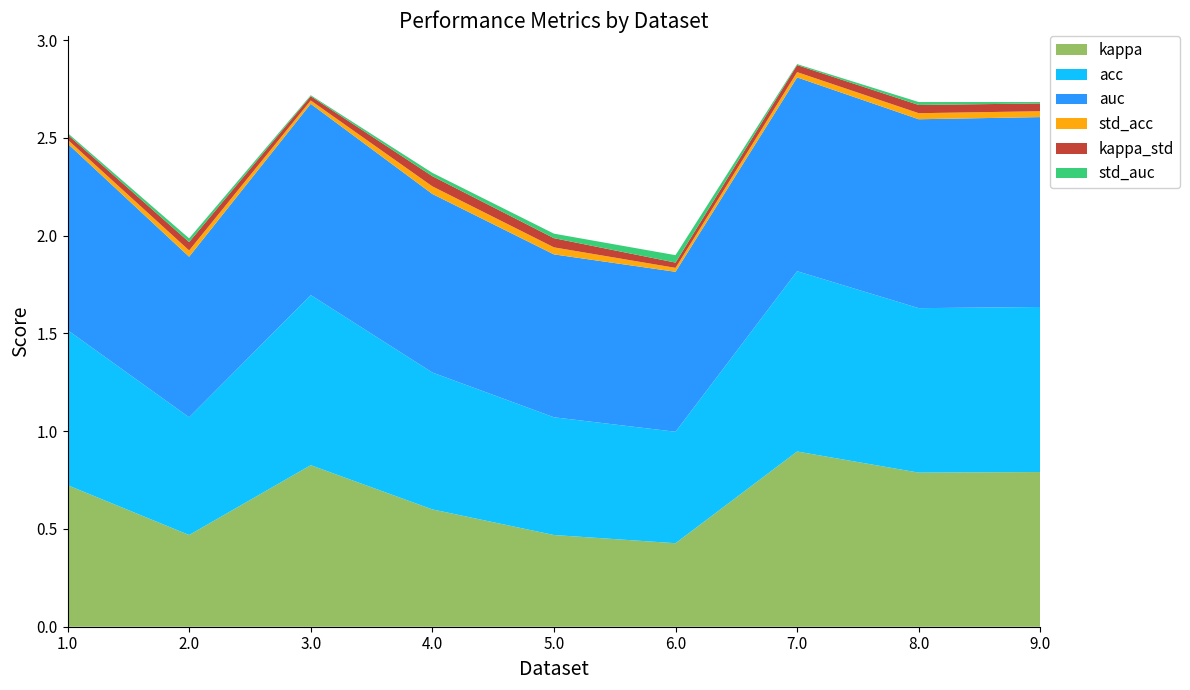

Reading left to right, transcribe all the data shown in this chart.

kappa: 0.7	0.5	0.8	0.6	0.5	0.4	0.9	0.8	0.8
acc: 0.8	0.6	0.9	0.7	0.6	0.6	0.9	0.8	0.8
auc: 1.0	0.8	1.0	0.9	0.8	0.8	1.0	1.0	1.0
std_acc: 0.0	0.0	0.0	0.0	0.0	0.0	0.0	0.0	0.0
kappa_std: 0.0	0.0	0.0	0.1	0.0	0.0	0.0	0.0	0.0
std_auc: 0.0	0.0	0.0	0.0	0.0	0.0	0.0	0.0	0.0